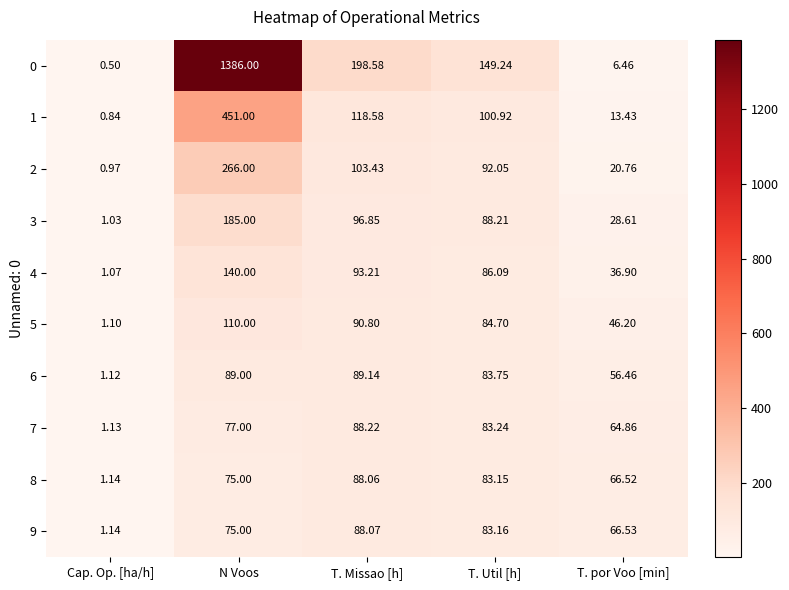

Rank the categories by 6 value from lowest to highest.

Cap. Op. [ha/h], T. por Voo [min], T. Util [h], N Voos, T. Missao [h]